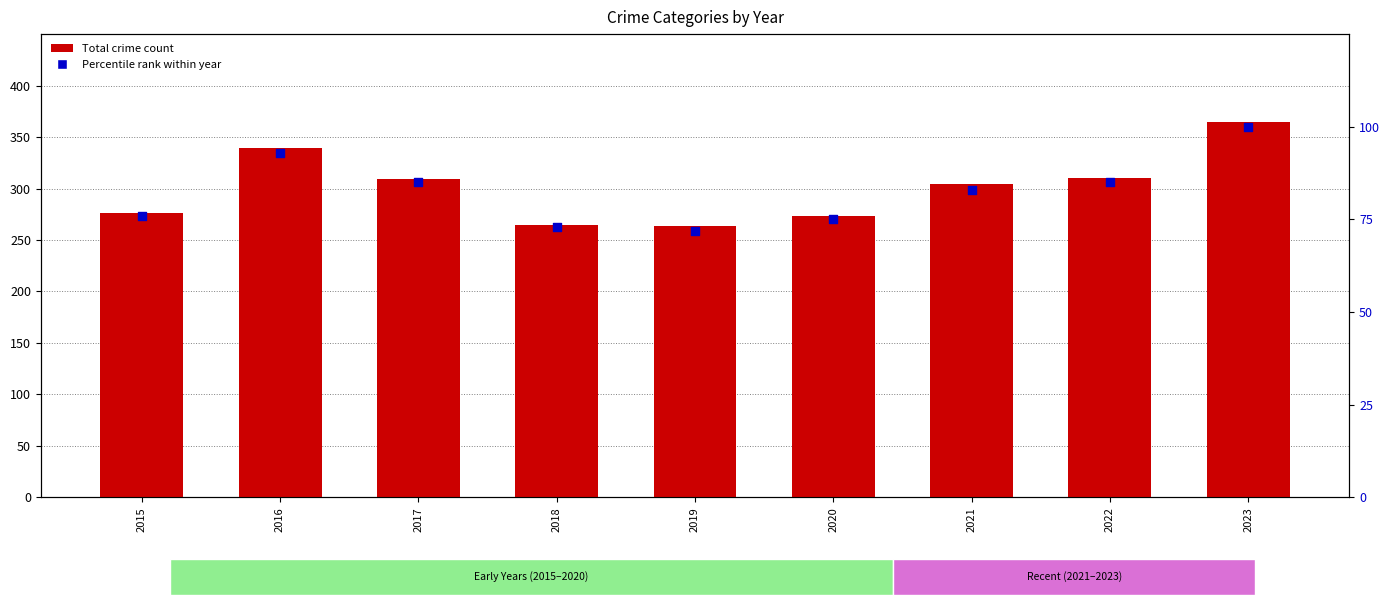

Which series has the largest Y range (max minus min)?

Total Crime Count